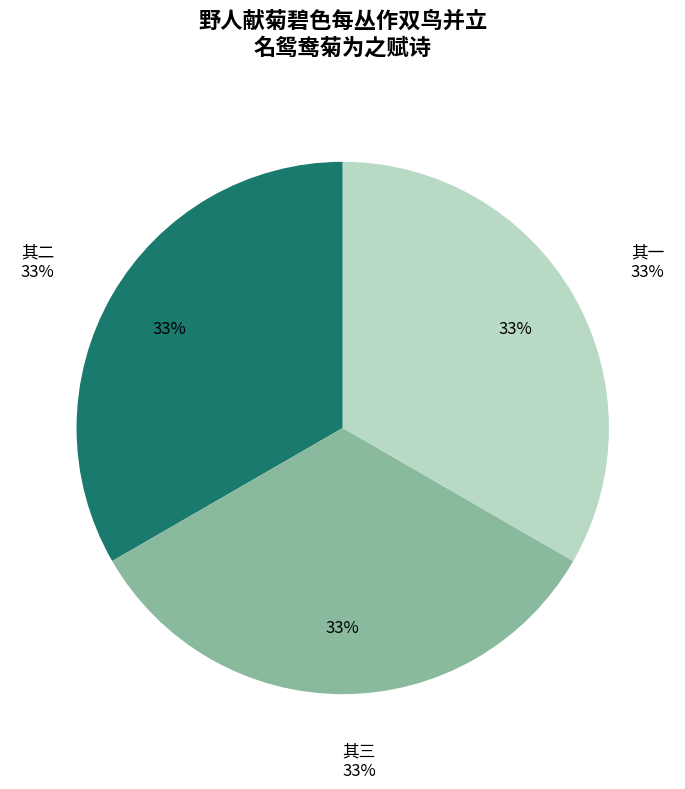

Does 野人献菊碧色每丛作双鸟并立名鸳鸯菊为之赋诗 其三 represent more than half of the total?

No